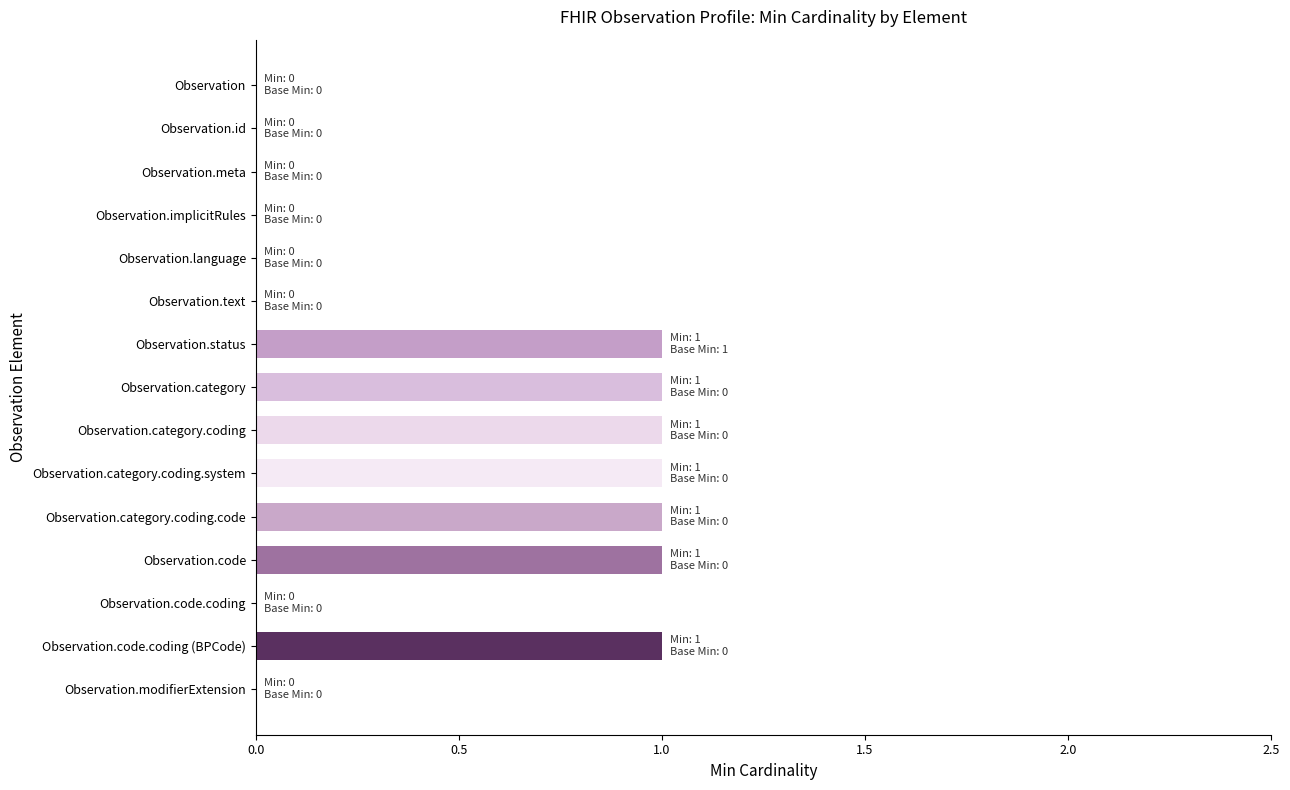

Reading top to bottom, list all the values displayed in this chart.

Observation=0	Observation.id=0	Observation.meta=0	Observation.implicitRules=0	Observation.language=0	Observation.text=0	Observation.status=1	Observation.category=1	Observation.category.coding=1	Observation.category.coding.system=1	Observation.category.coding.code=1	Observation.code=1	Observation.code.coding=0	Observation.code.coding (BPCode)=1	Observation.modifierExtension=0